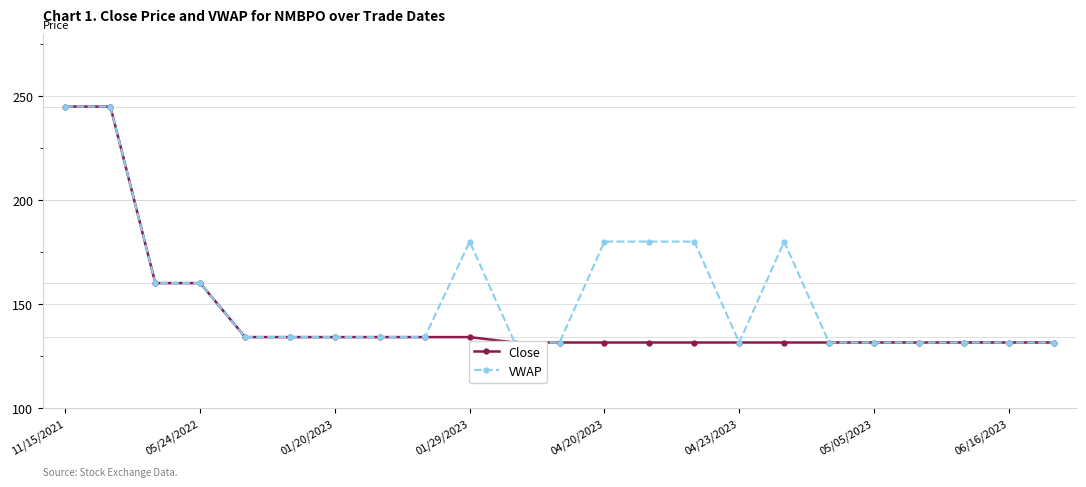

True or false: VWAP has more than 1 interior local peaks.

True